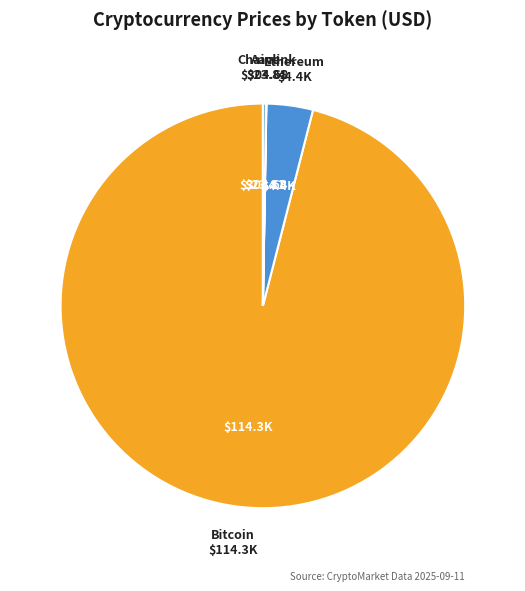

Which slice is the largest?

Bitcoin